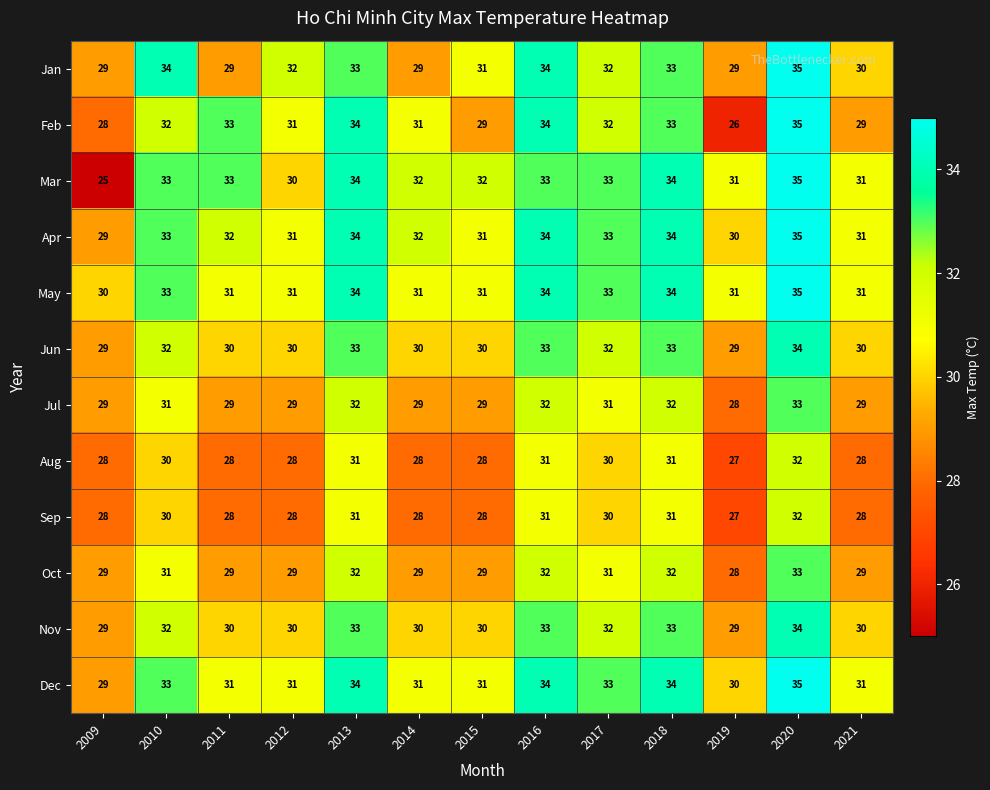

The value of Feb at 2019 is 26. True or false?

True